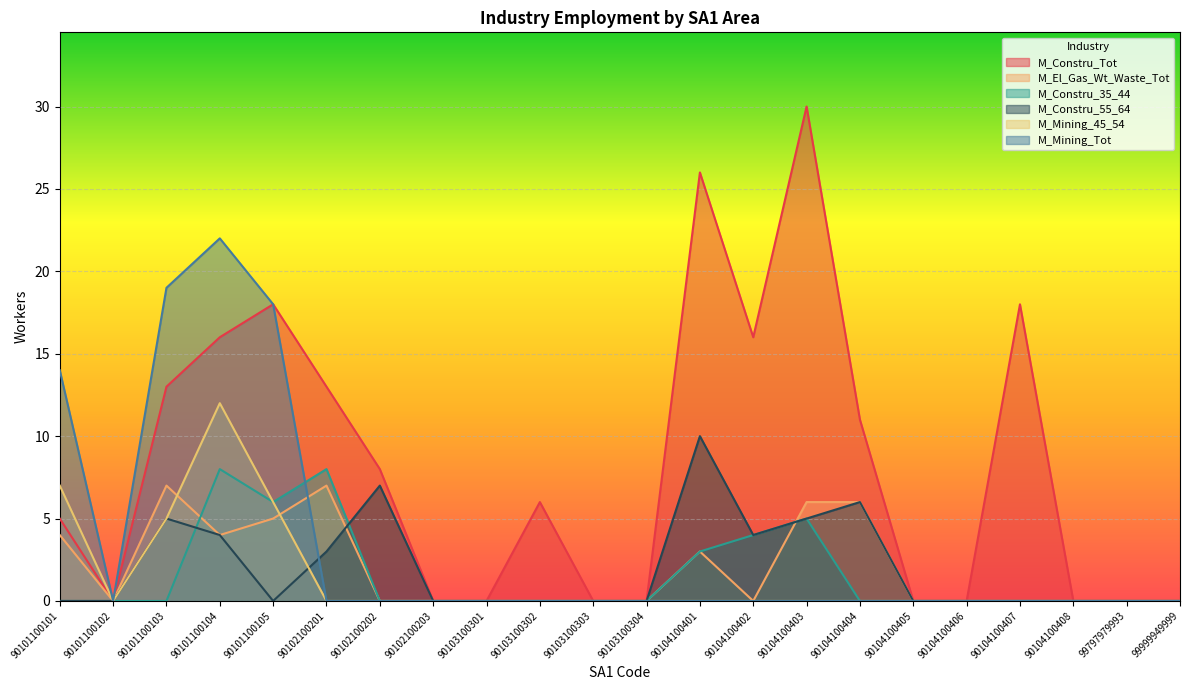

How many interior local valleys does the M_Mining_45_54 series have?

1